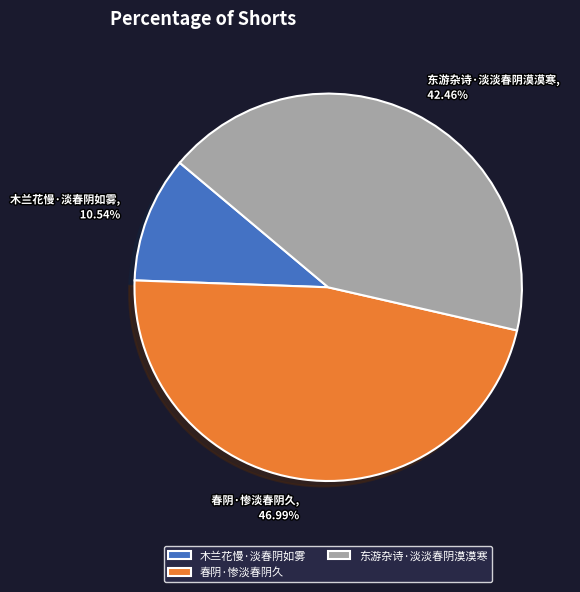

The 春阴·惨淡春阴久 slice represents 58% of the pie. True or false?

False